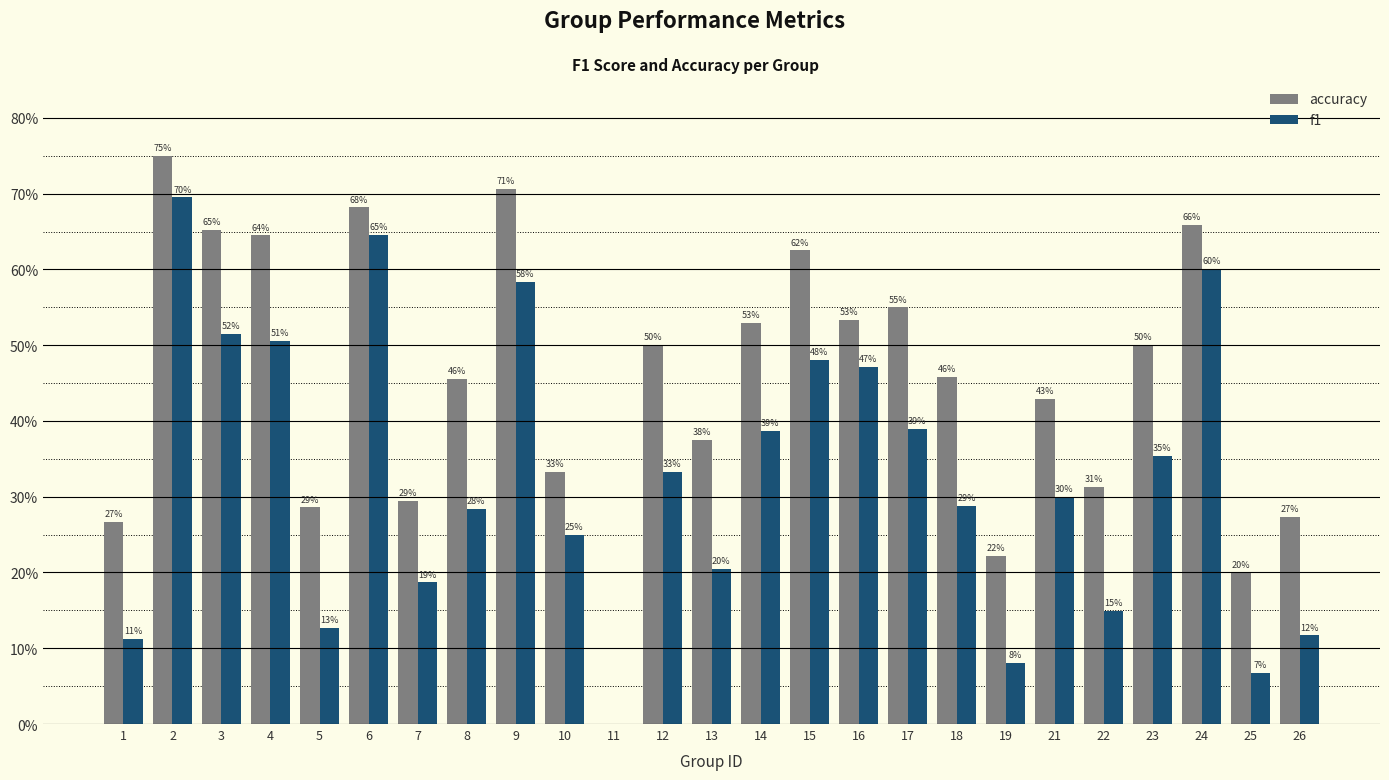

Are the bars grouped side by side (vs. stacked)?

Yes